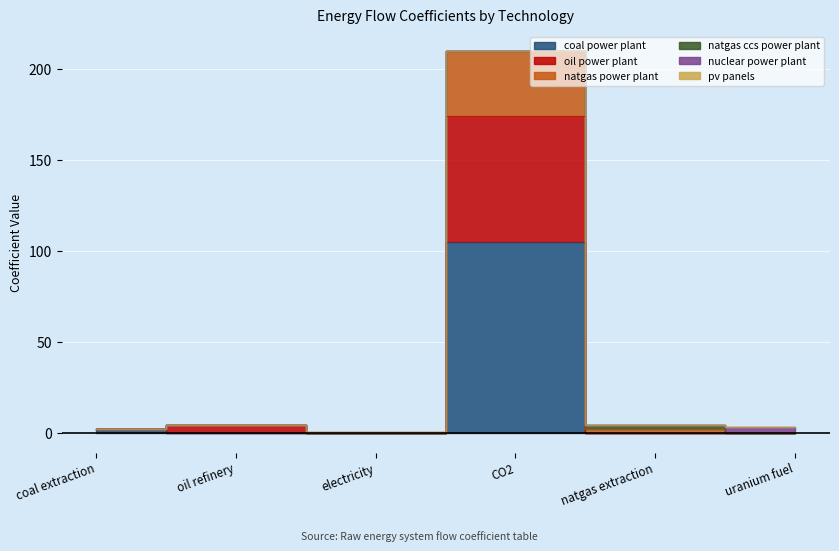

At which category does natgas power plant reach its first local peak?

oil refinery